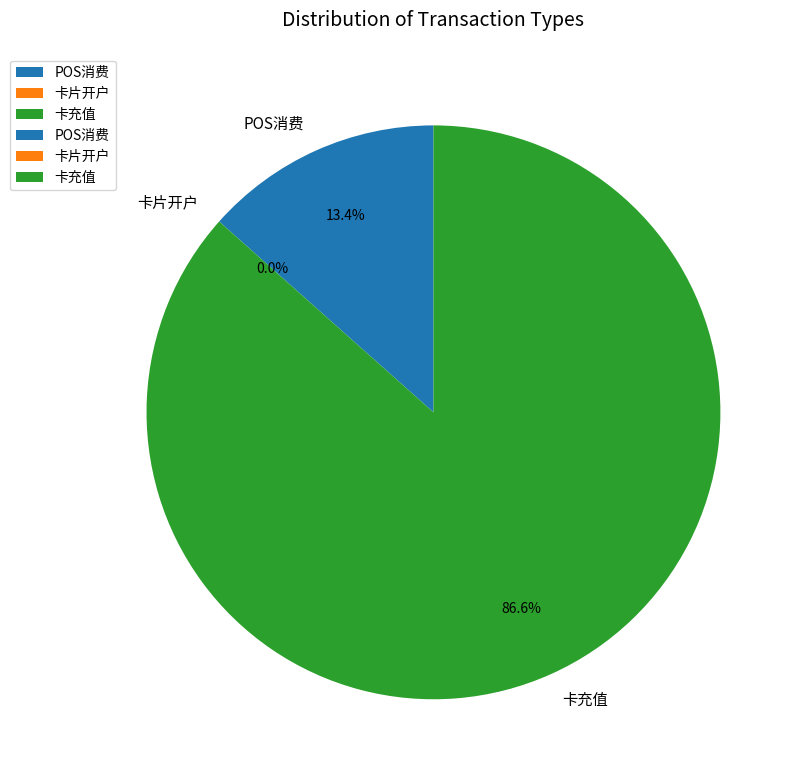

Do 卡片开户 and POS消费 together represent more than half of the pie?

No